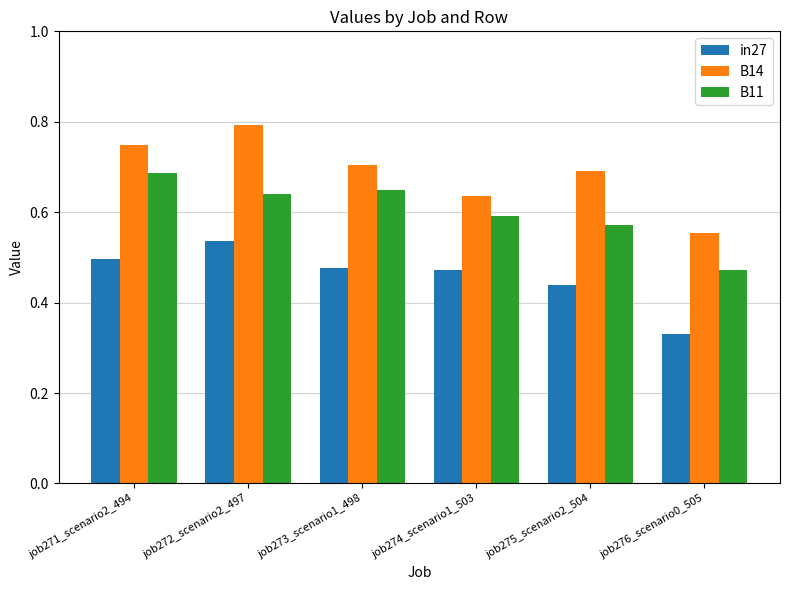

Is it true that B14 equals 0.3 at job272_scenario2_497?

False